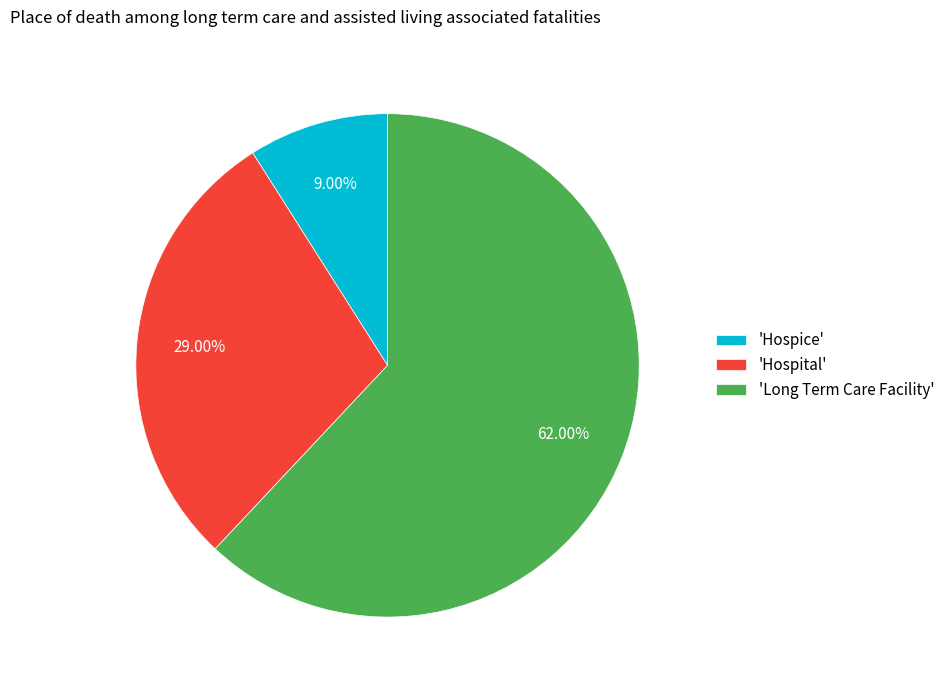

Do 'Hospital' and 'Hospice' together represent more than half of the pie?

No